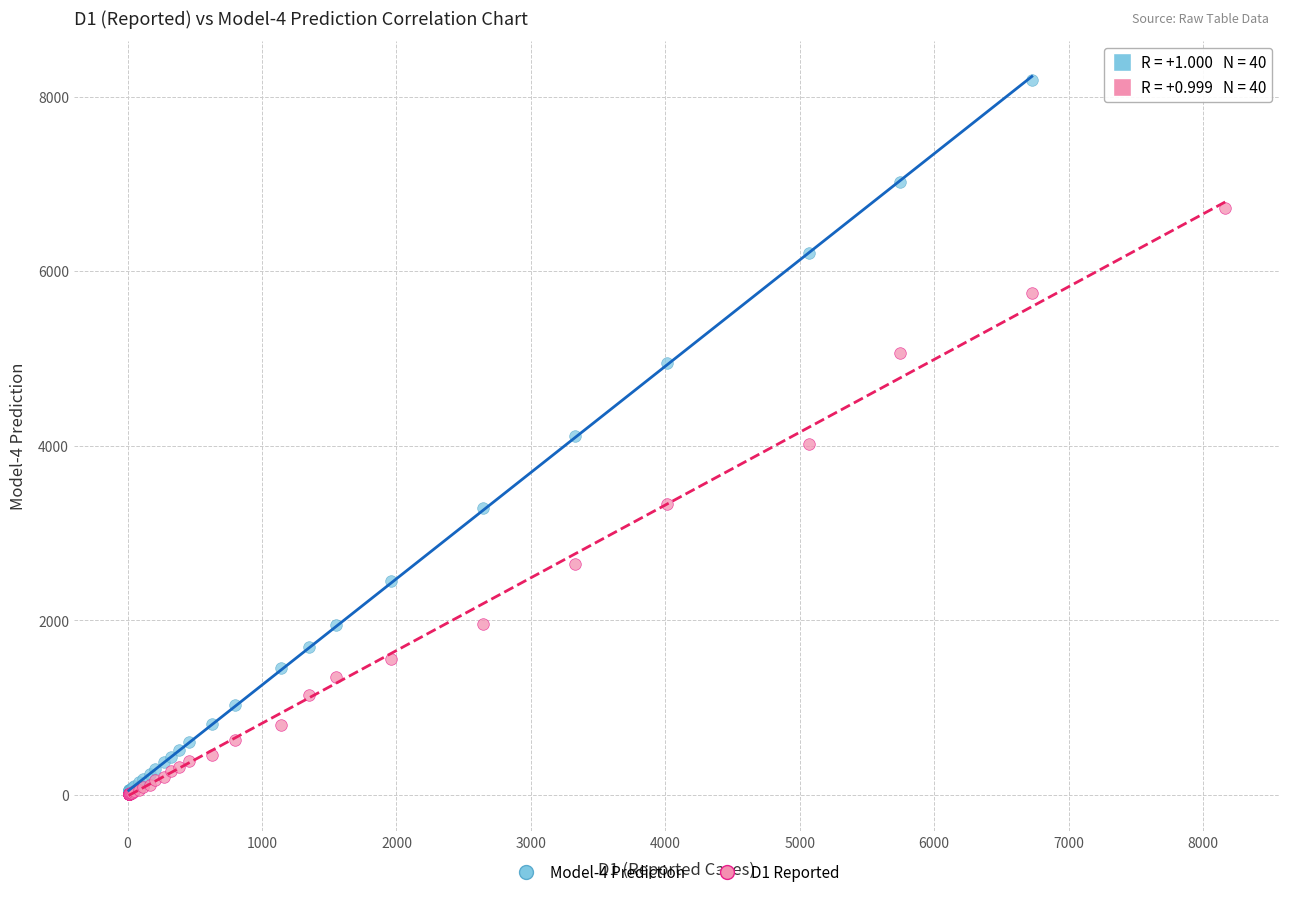

What are all the series names shown in the legend?

Model-4 Prediction, D1 Reported